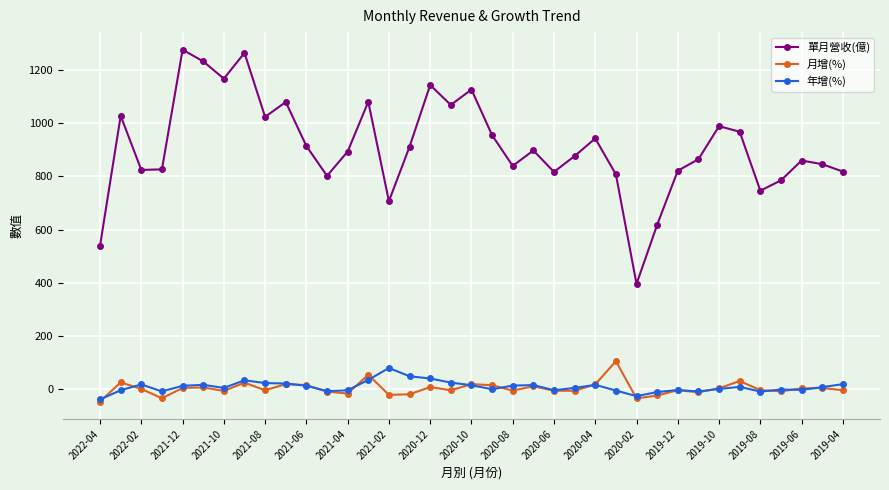

What are all the series names shown in the legend?

單月營收(億), 月增(%), 年增(%)